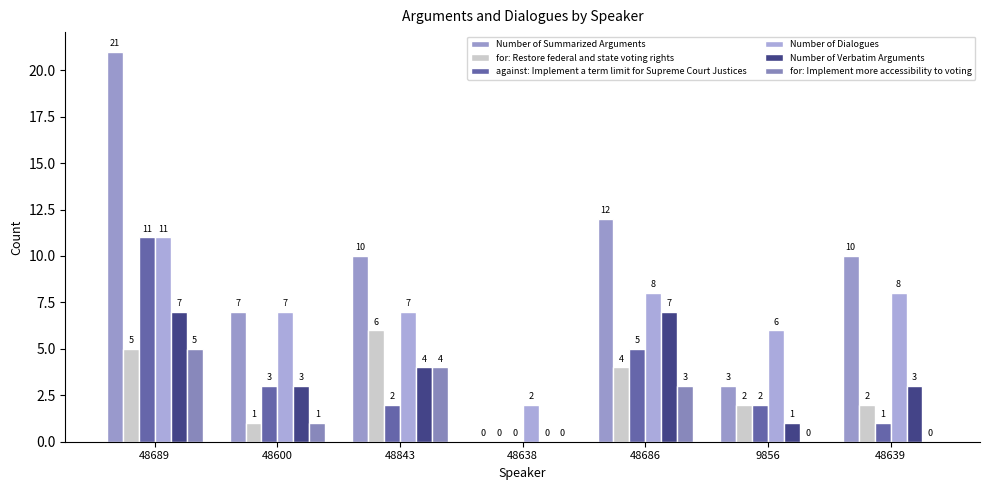

What is the average value of the for: Implement more accessibility to voting series?

2